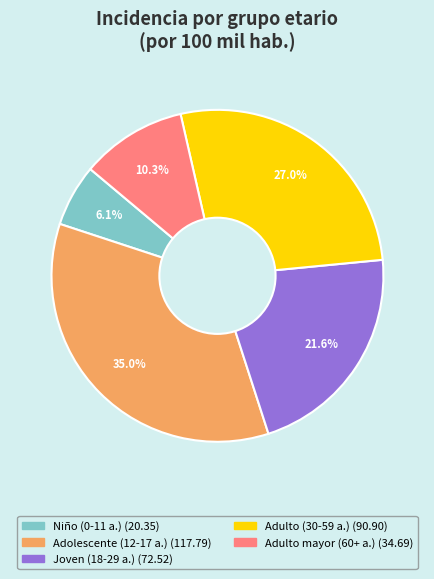

Is there a majority slice in this chart?

No